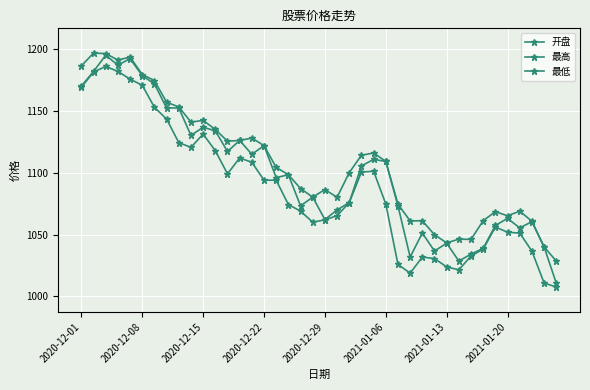

How many data points does each series have?

40